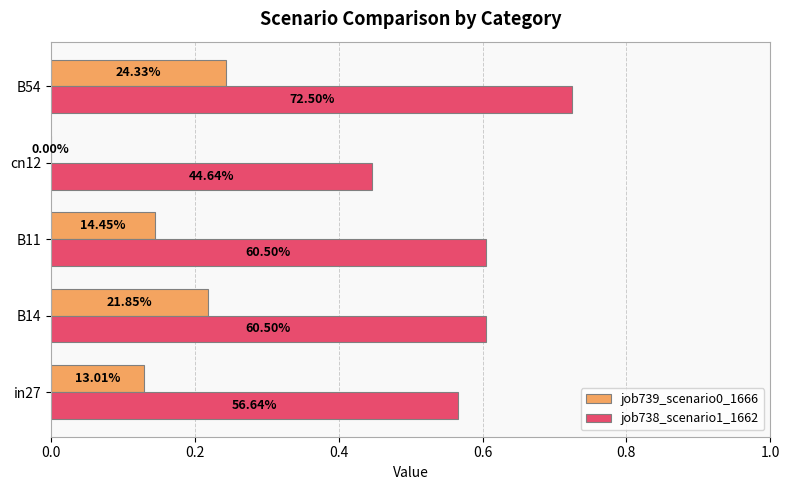

What are all the series names shown in the legend?

job739_scenario0_1666, job738_scenario1_1662